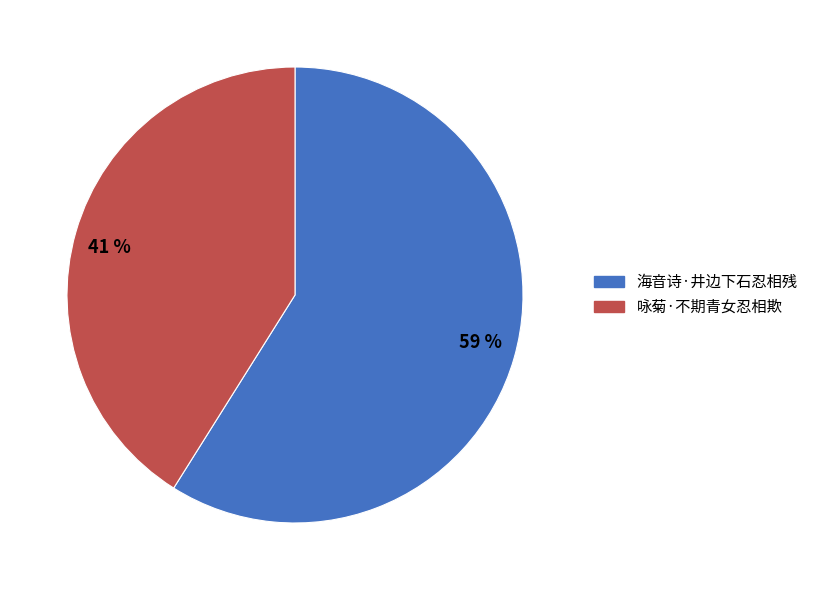

To the nearest percent, what is the difference between the 59 % and 41 % slice percentages?

18%